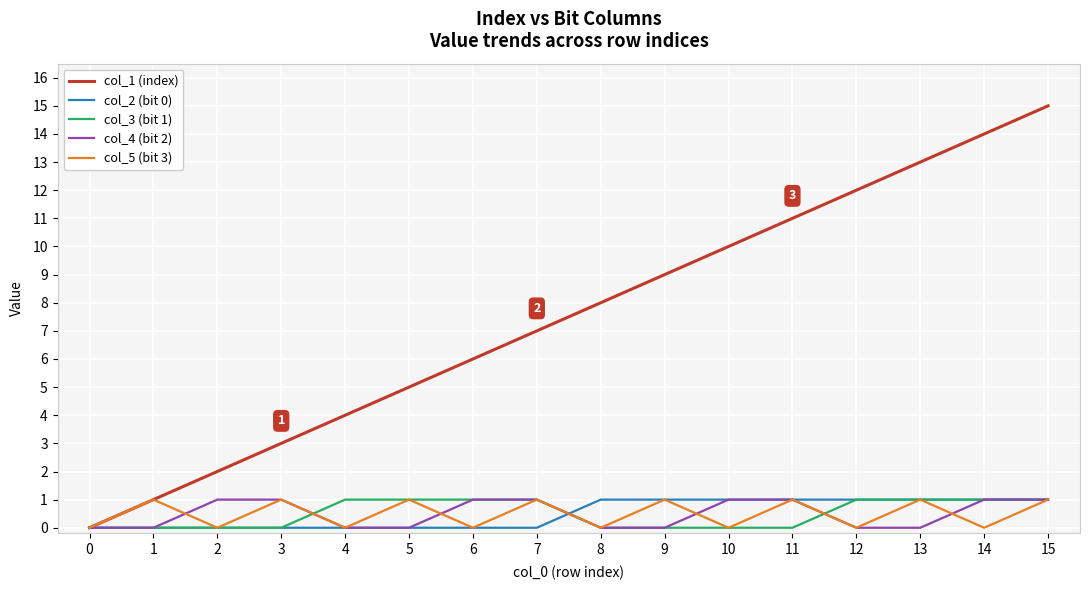

Count the col_5 (bit 3) values in the range 0 to 1.

16